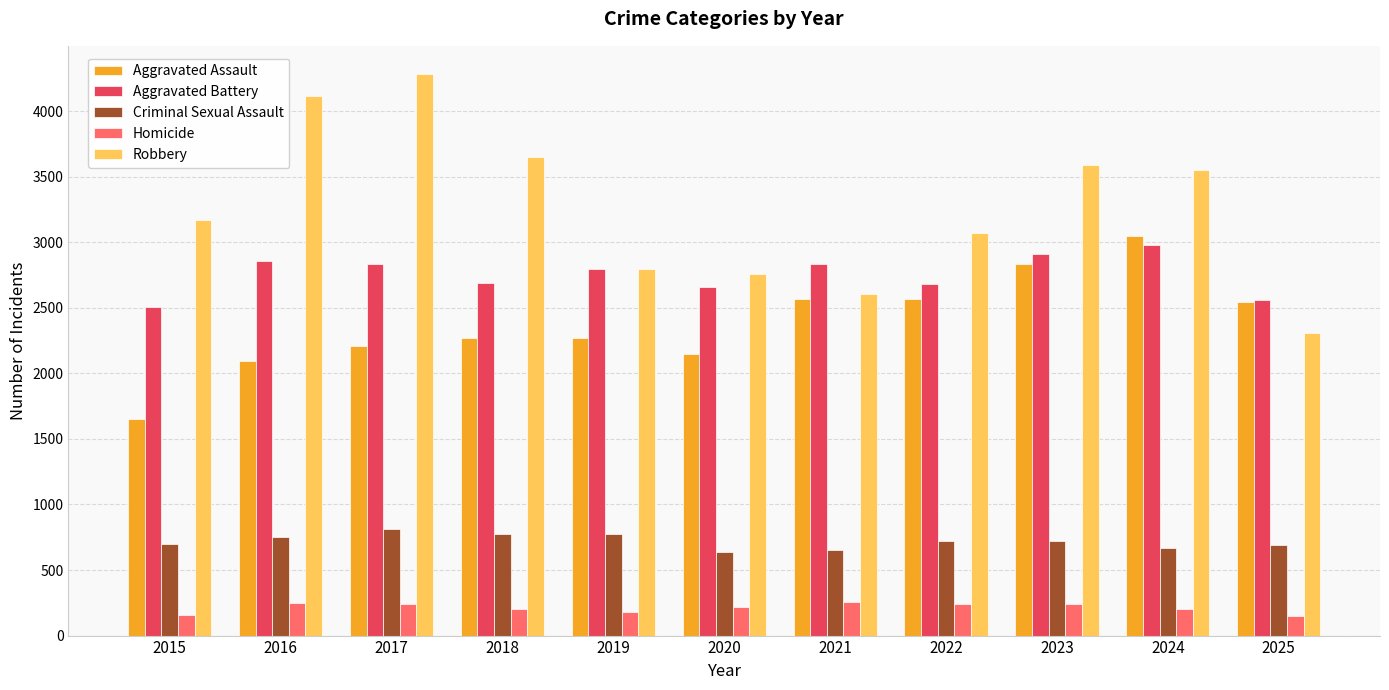

What is the value of the Aggravated Battery bar at the 3rd from the left?

2836